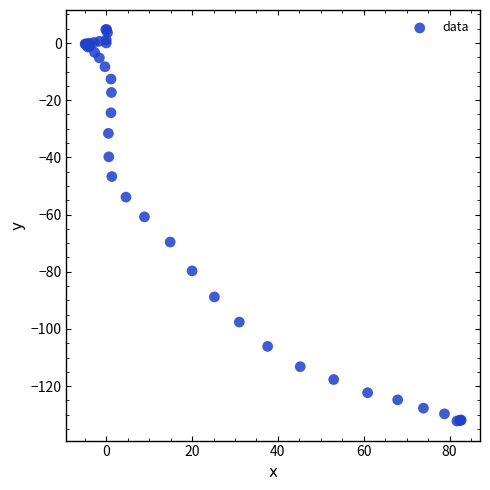

What Y value in the scatter plot is closest to -63?

-60.8